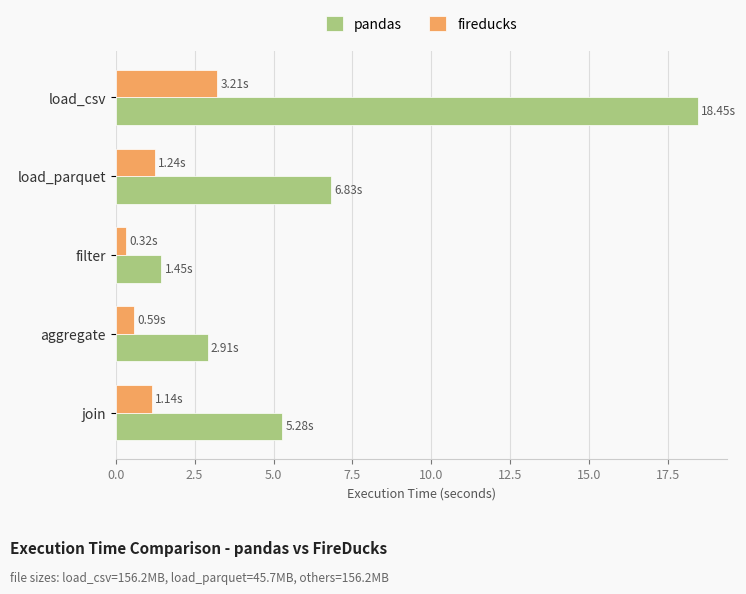

At which label does pandas reach its peak?

load_csv